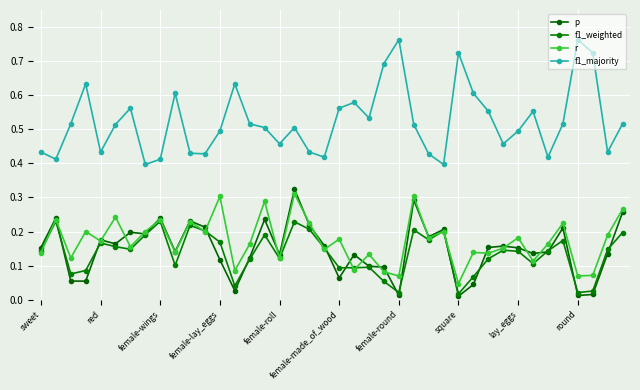

How many data points does each series have?

40